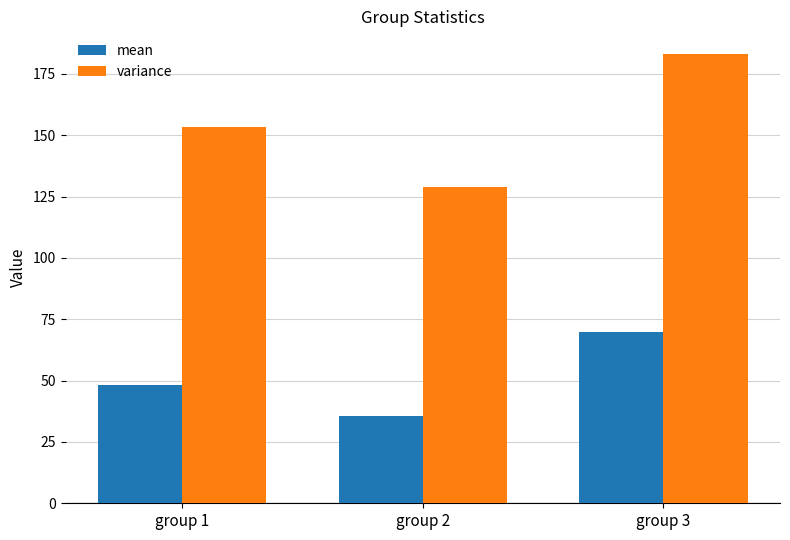

List the labels in order of variance value, smallest first.

group 2, group 1, group 3